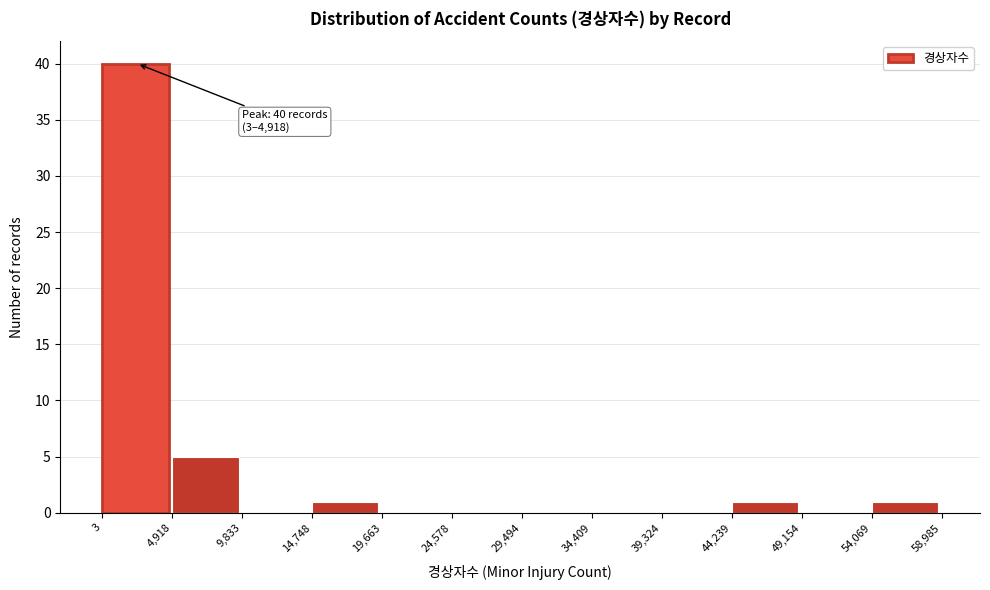

Over which range of the x-axis is the bar tallest?

3 to 4,918